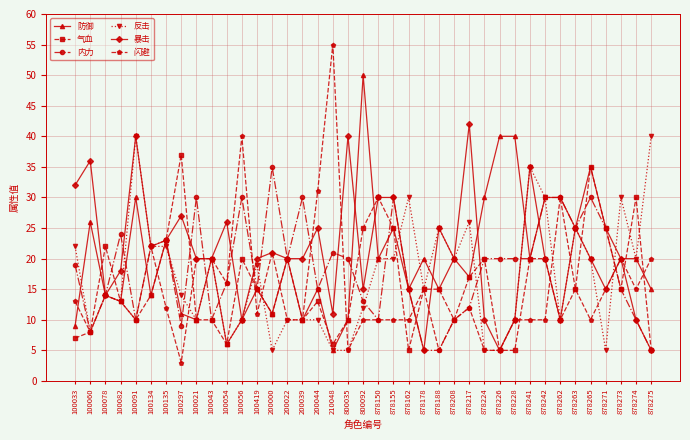

Reading right to left, transcribe all the data shown in this chart.

防御: 878275=15	878274=20	878273=20	878271=25	878265=35	878263=25	878262=30	878242=30	878241=20	878228=40	878226=40	878224=30	878217=17	878208=20	878188=15	878178=20	878162=15	878155=25	878150=20	800092=50	800035=10	210048=5	200044=15	200039=10	200022=20	200000=11	100419=15	100056=10	100054=6	100043=20	100021=10	100297=11	100135=23	100134=14	100091=30	100082=13	100078=14	100060=26	100033=9
气血: 878275=5	878274=30	878273=15	878271=25	878265=35	878263=15	878262=10	878242=20	878241=20	878228=5	878226=5	878224=20	878217=17	878208=10	878188=15	878178=15	878162=5	878155=25	878150=30	800092=25	800035=10	210048=6	200044=13	200039=10	200022=20	200000=11	100419=15	100056=20	100054=6	100043=10	100021=10	100297=37	100135=23	100134=14	100091=10	100082=13	100078=22	100060=8	100033=7
内力: 878275=5	878274=10	878273=15	878271=25	878265=30	878263=25	878262=30	878242=30	878241=20	878228=20	878226=20	878224=20	878217=12	878208=10	878188=5	878178=5	878162=15	878155=30	878150=10	800092=13	800035=20	210048=21	200044=15	200039=30	200022=20	200000=35	100419=15	100056=30	100054=16	100043=10	100021=30	100297=9	100135=23	100134=22	100091=10	100082=24	100078=14	100060=8	100033=19
反击: 878275=40	878274=20	878273=30	878271=5	878265=20	878263=25	878262=10	878242=30	878241=35	878228=10	878226=5	878224=5	878217=26	878208=20	878188=25	878178=15	878162=30	878155=20	878150=20	800092=12	800035=5	210048=5	200044=10	200039=10	200022=10	200000=5	100419=19	100056=10	100054=6	100043=20	100021=10	100297=14	100135=22	100134=22	100091=40	100082=13	100078=14	100060=8	100033=22
暴击: 878275=5	878274=10	878273=20	878271=15	878265=20	878263=25	878262=10	878242=20	878241=35	878228=10	878226=5	878224=10	878217=42	878208=20	878188=25	878178=5	878162=15	878155=30	878150=30	800092=15	800035=40	210048=11	200044=25	200039=20	200022=20	200000=21	100419=20	100056=10	100054=26	100043=20	100021=20	100297=27	100135=23	100134=22	100091=40	100082=18	100078=14	100060=36	100033=32
闪避: 878275=20	878274=15	878273=20	878271=15	878265=10	878263=15	878262=30	878242=10	878241=10	878228=10	878226=5	878224=5	878217=12	878208=10	878188=5	878178=15	878162=10	878155=10	878150=10	800092=10	800035=5	210048=55	200044=31	200039=10	200022=10	200000=21	100419=11	100056=40	100054=16	100043=20	100021=20	100297=3	100135=12	100134=22	100091=10	100082=13	100078=14	100060=8	100033=13